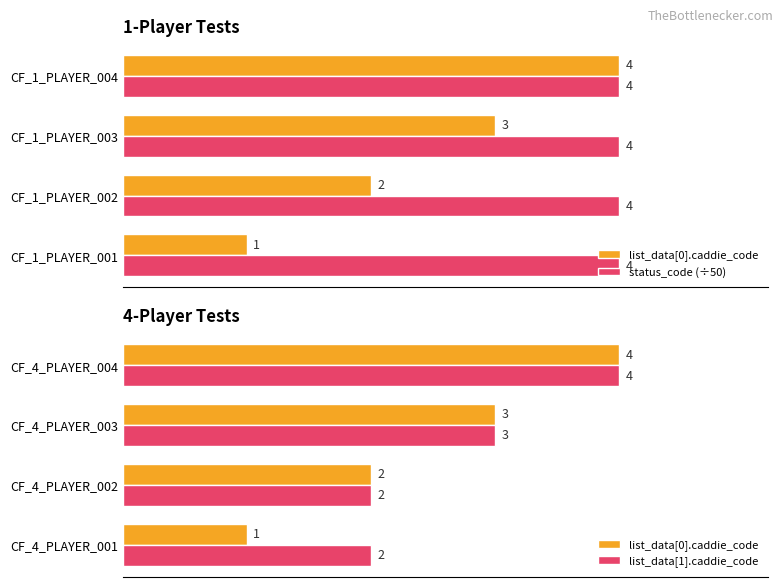

How many groups of bars are there?

4